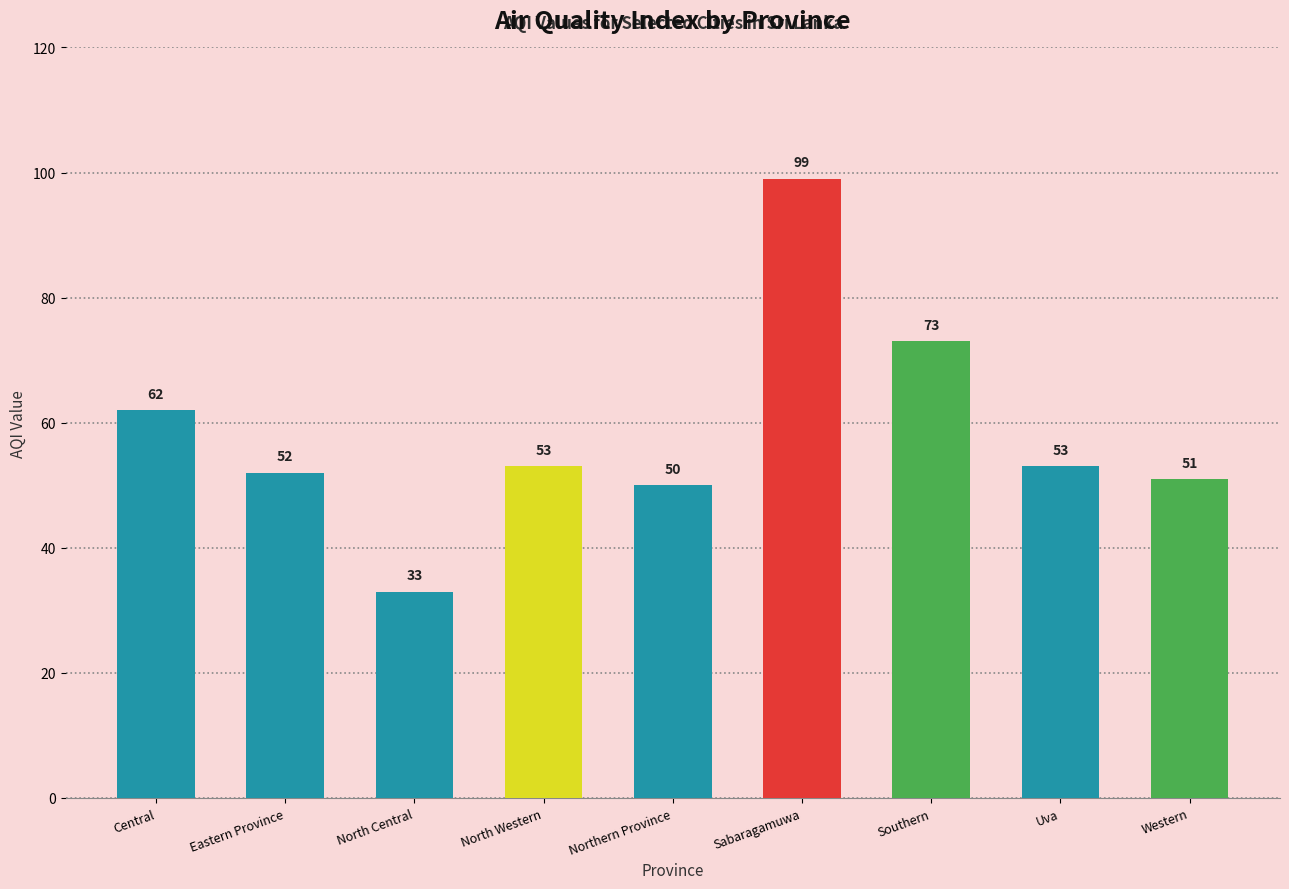

How many values are below 53?

4